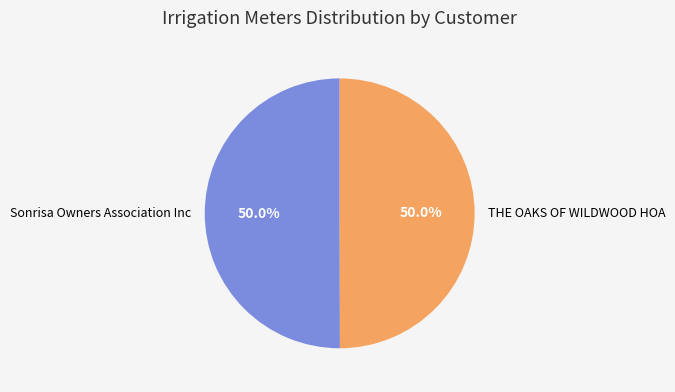

Approximately how many times larger is the value at THE OAKS OF WILDWOOD HOA compared to Sonrisa Owners Association Inc?

1.0